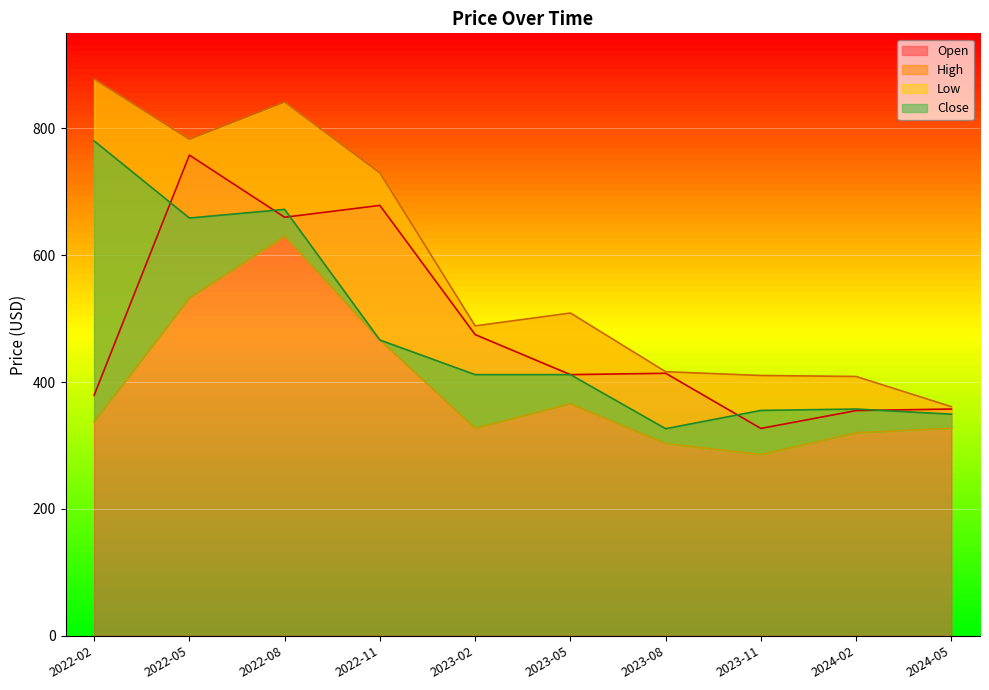

The High series shows 241.7 at 2022-05. True or false?

False